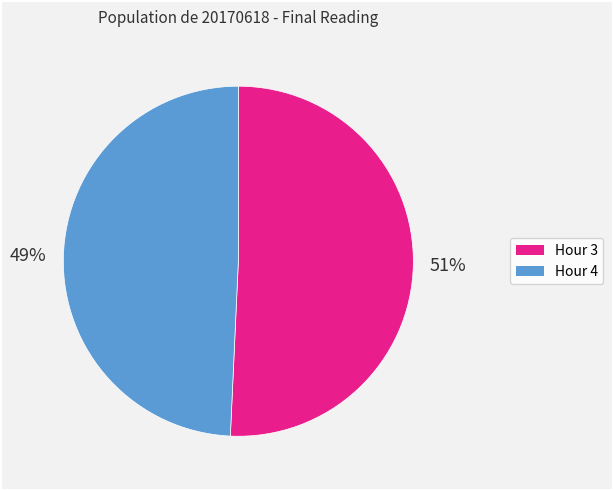

Is there any slice that represents more than half of the pie?

Yes